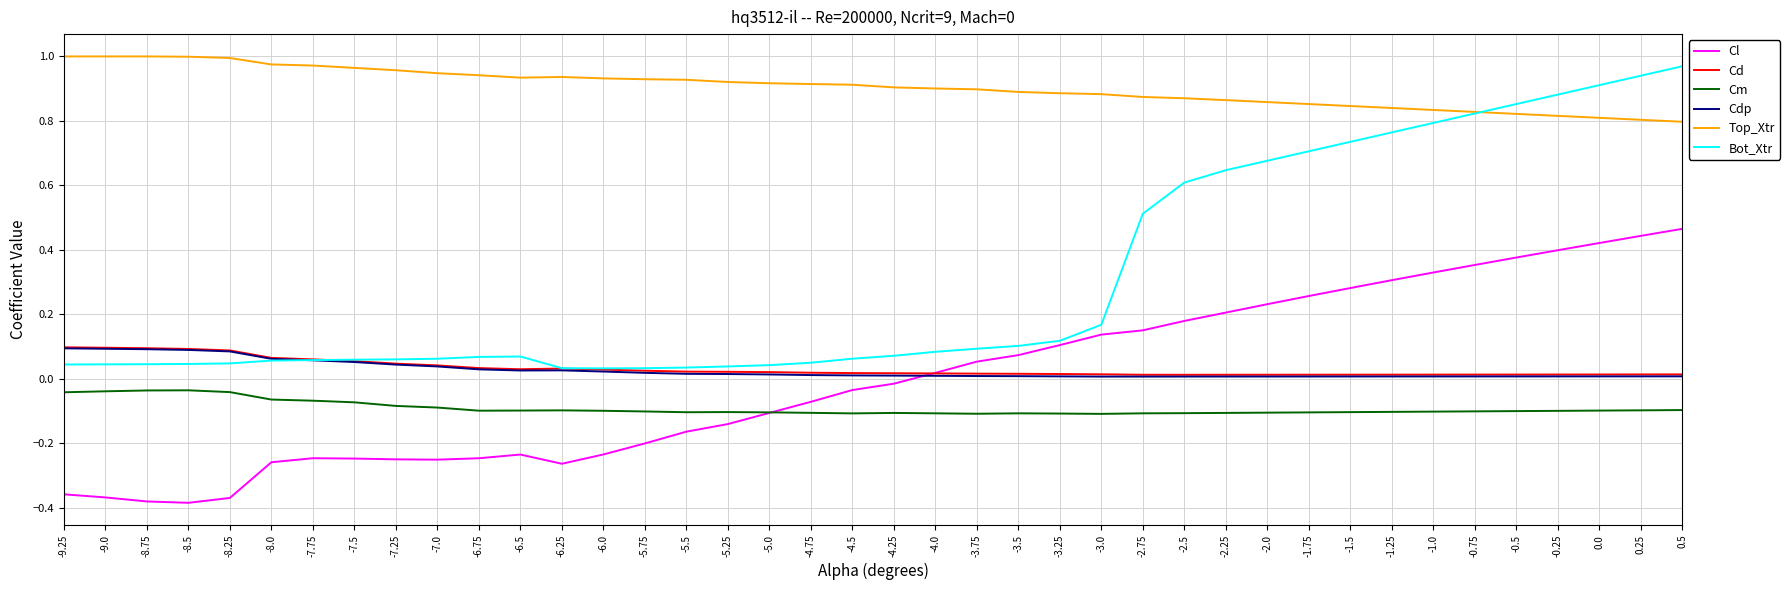

True or false: Cl has a value of -0.5 at -9.25.

False